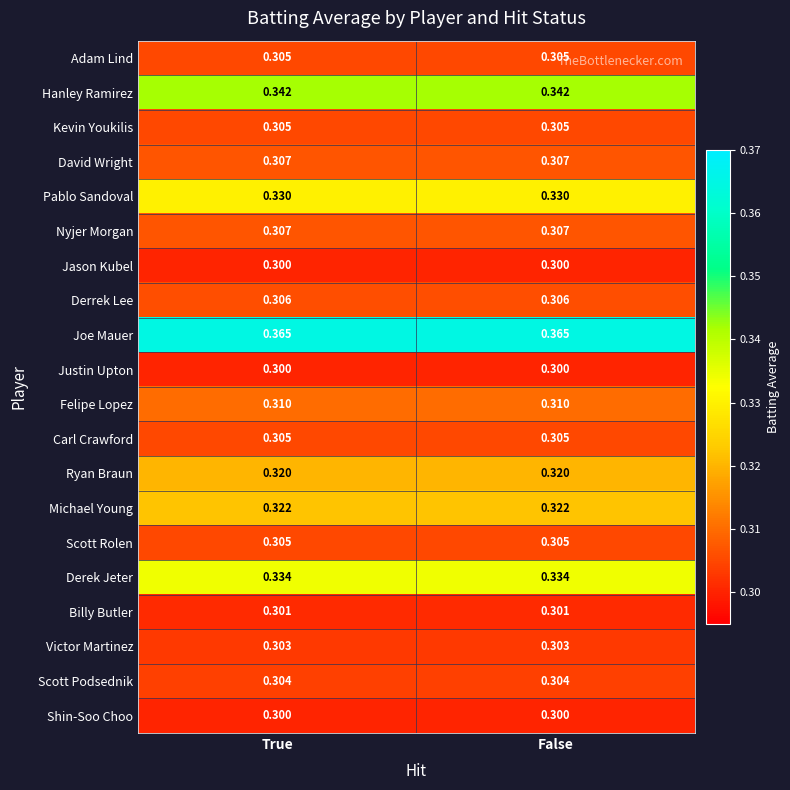

Is the value of Adam Lind at False greater than the value of Justin Upton at True?

Yes